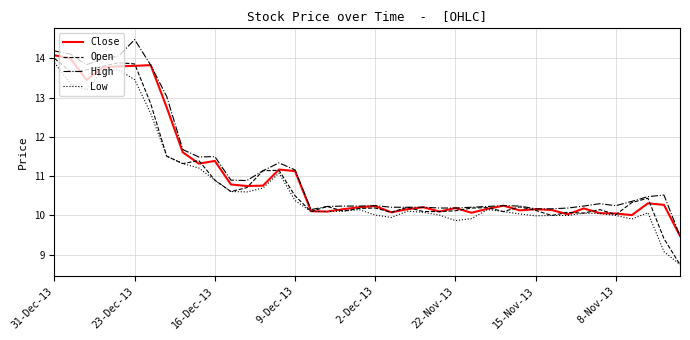

What is the greatest value displayed?

14.5